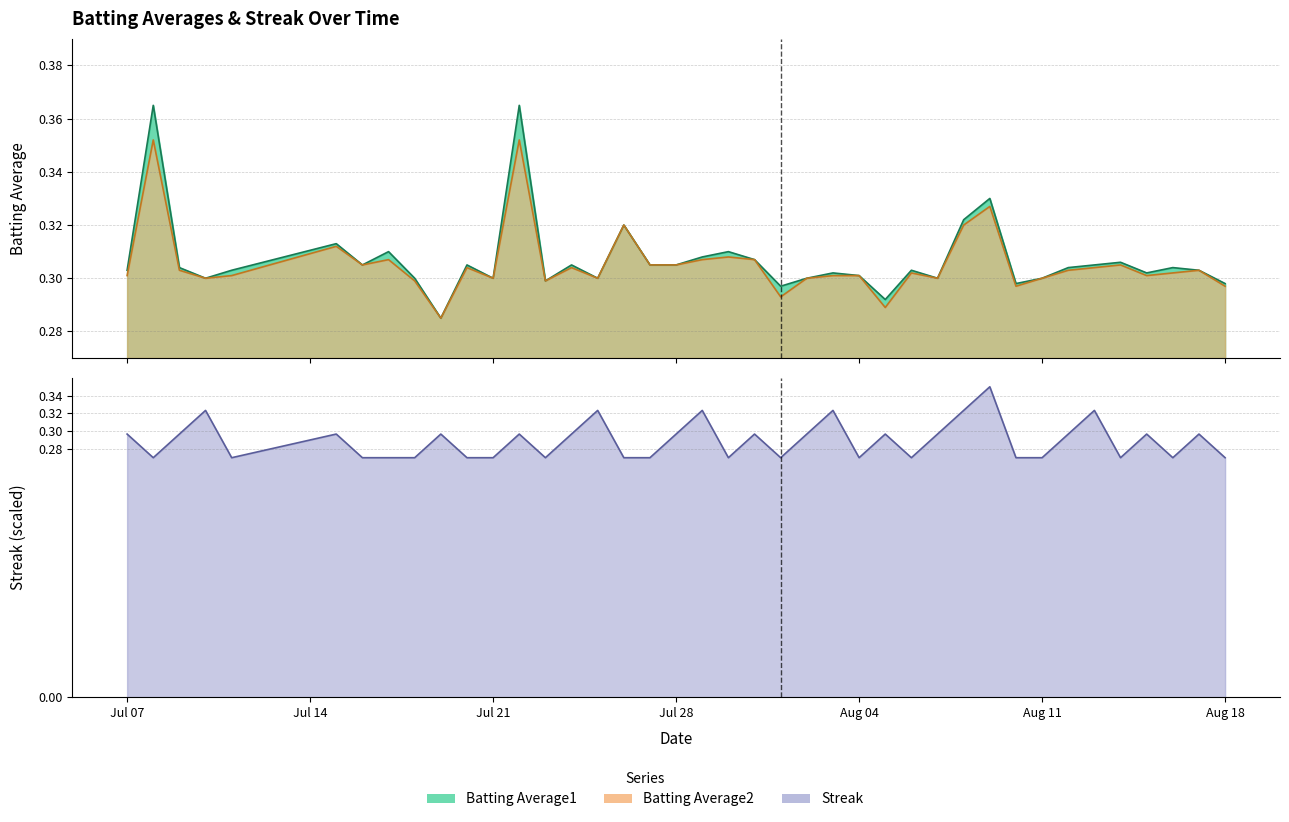

At which category does Batting Average1 reach its first local valley?

2010-07-10